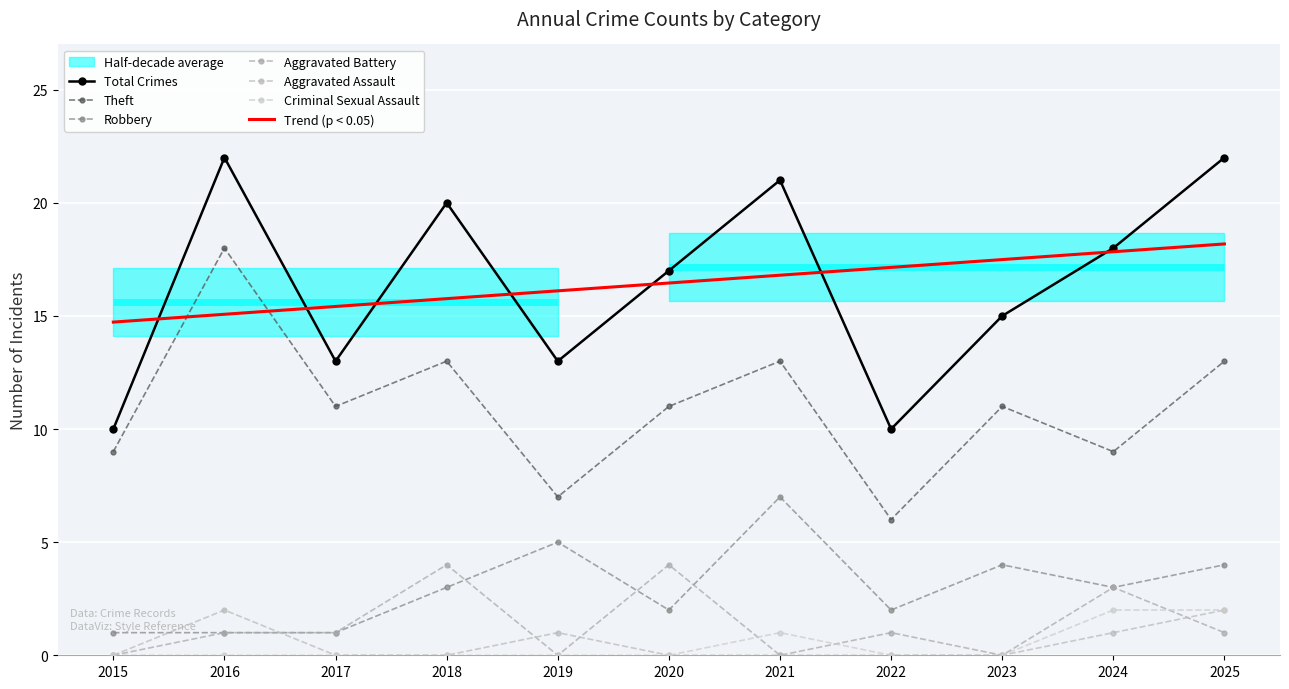

True or false: Aggravated Assault has more than 0 interior local peaks.

True